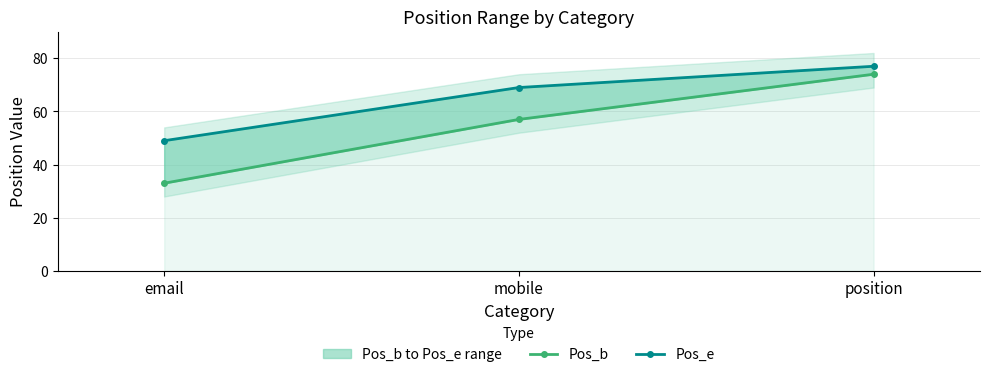

The Pos_b series shows 33 at email. True or false?

True